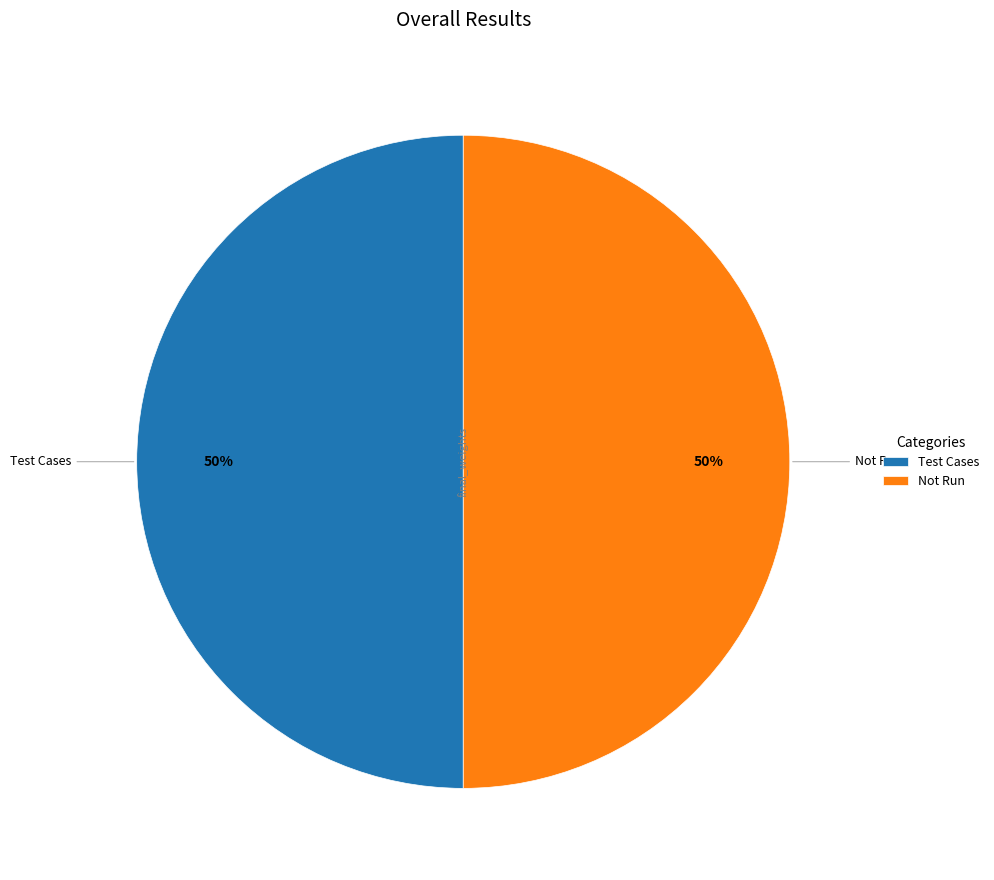

To the nearest percent, what is the difference between the largest and smallest slice percentages?

0%